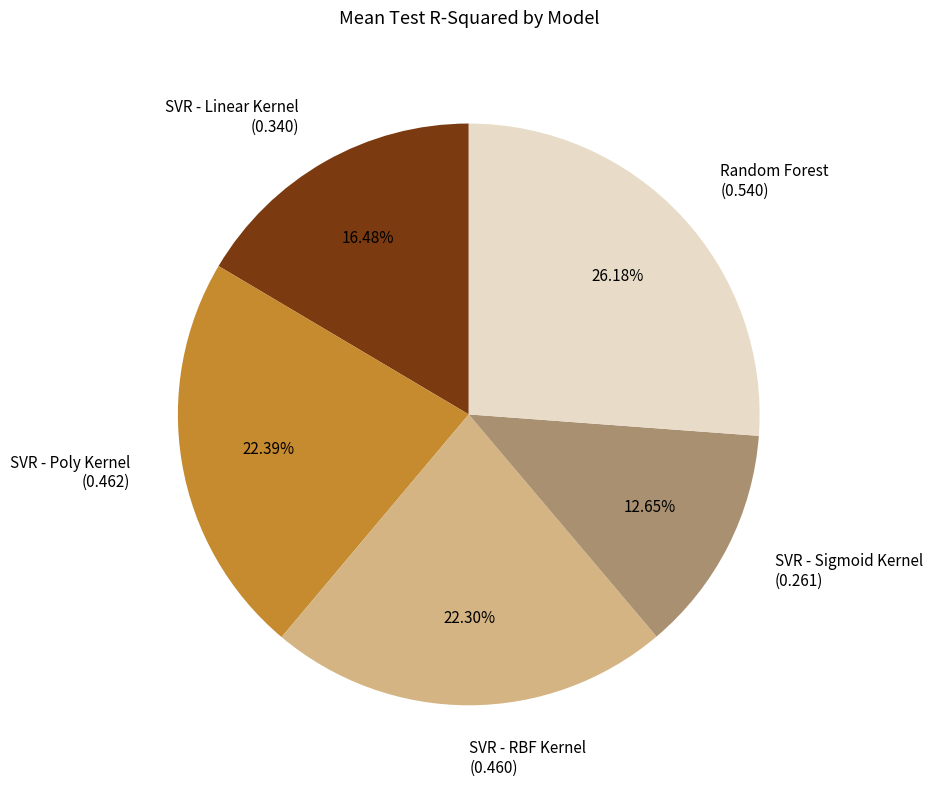

Which has a higher value, Random Forest or SVR - Poly Kernel?

Random Forest